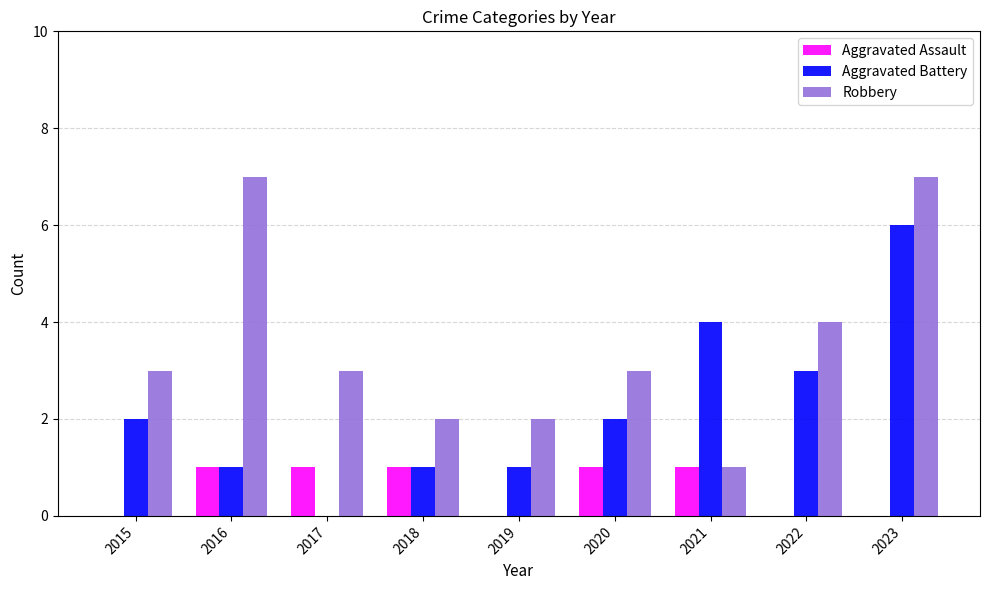

True or false: Aggravated Battery has a value of 1 at 2018.

True